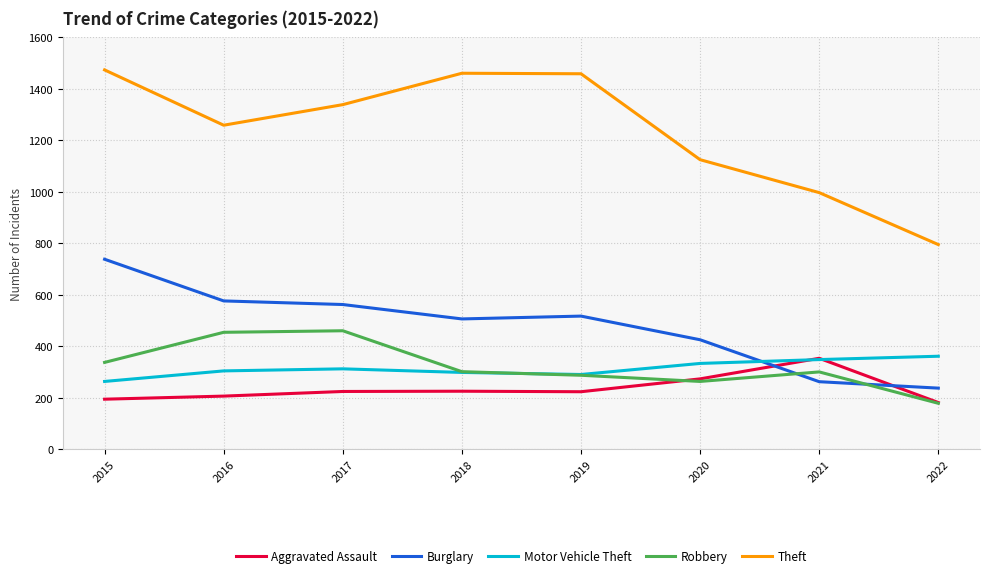

What is the smallest value displayed?

178